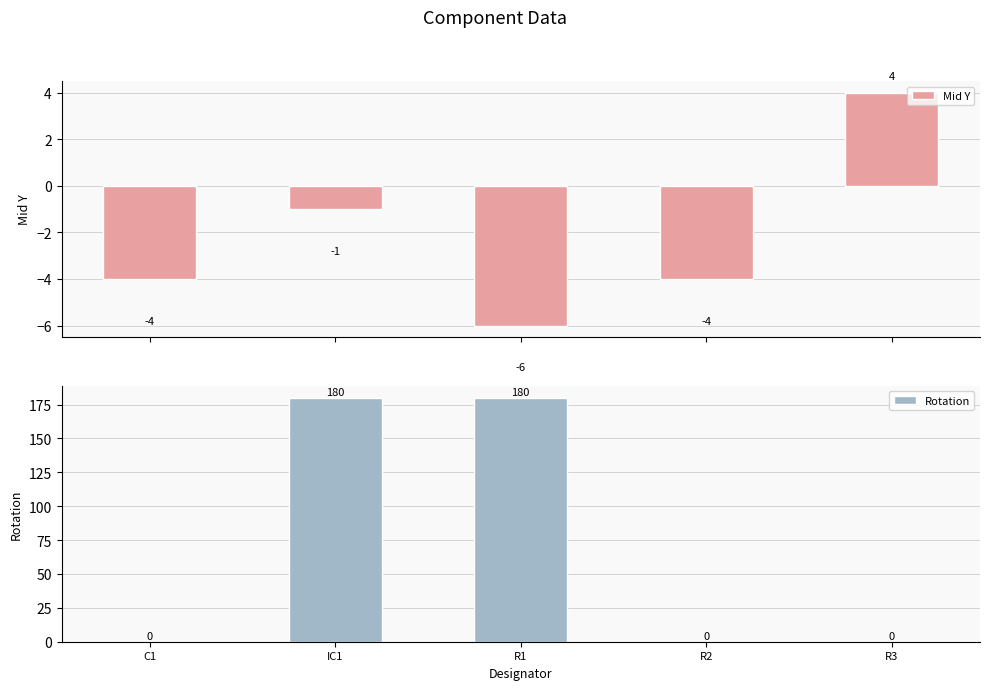

Does the chart contain stacked bars?

No